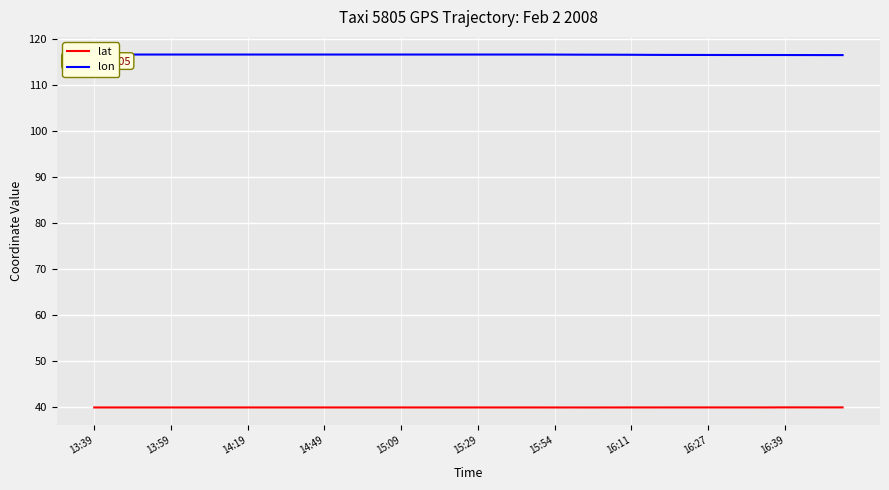

Which series has the largest total across all categories?

lon